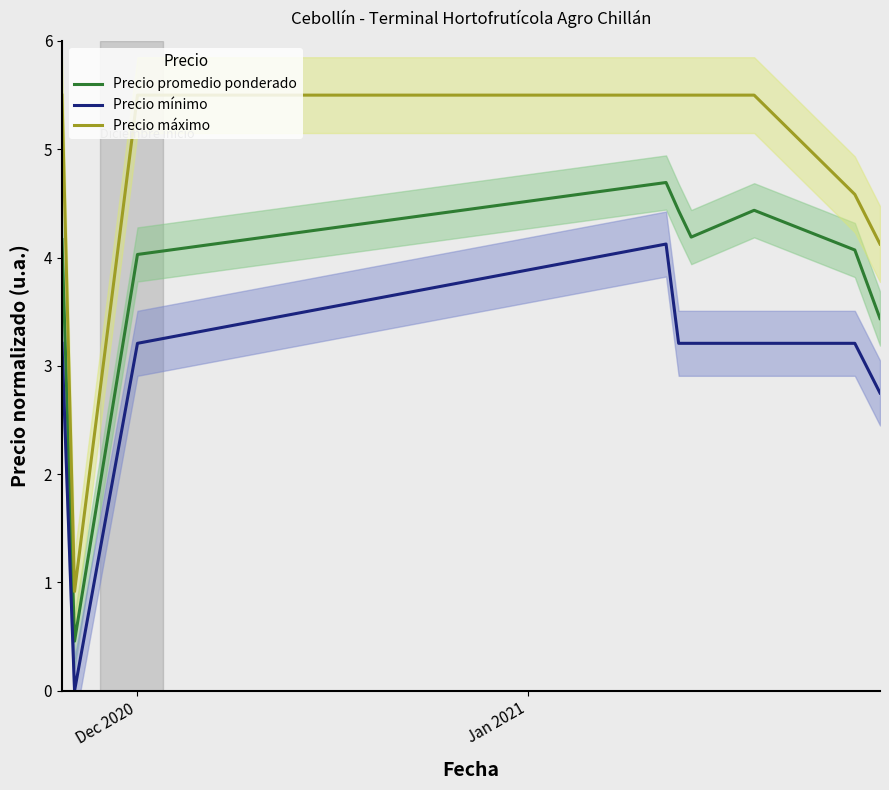

True or false: Precio máximo and Precio mínimo cross at least once.

False